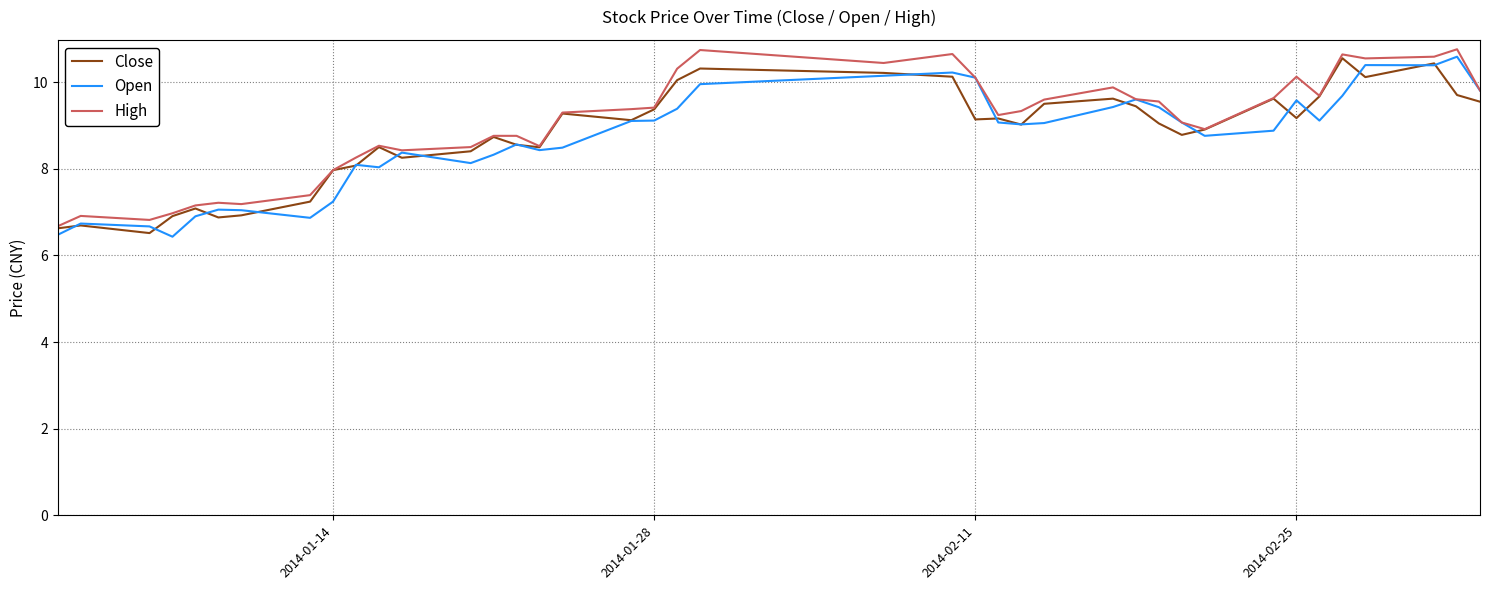

What is the minimum value for Close?

6.5